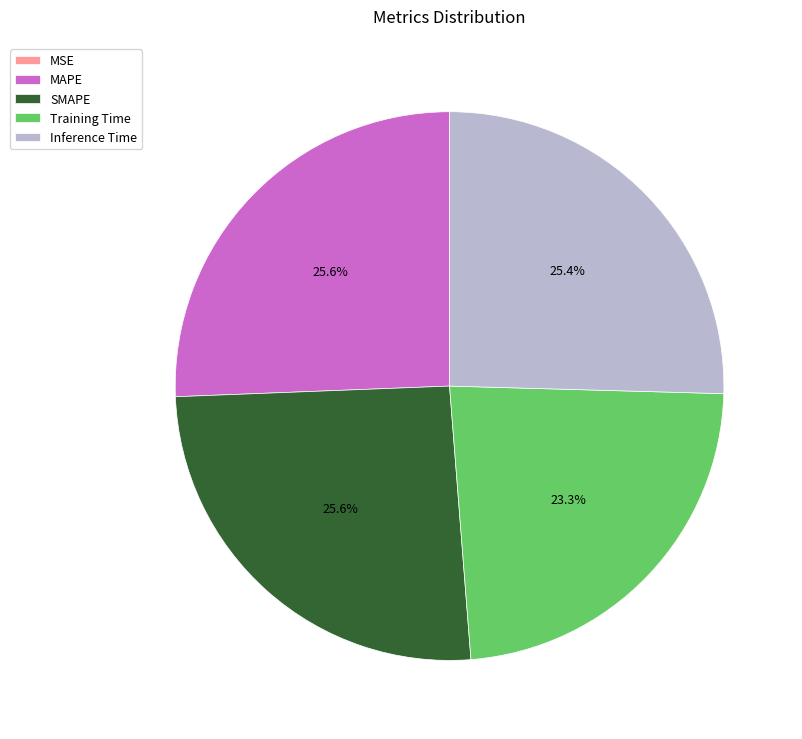

Do SMAPE and Training Time together represent more than half of the pie?

No